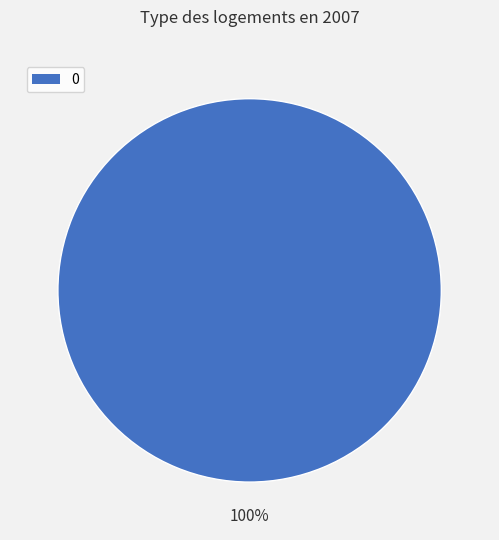

Is there a majority slice in this chart?

Yes